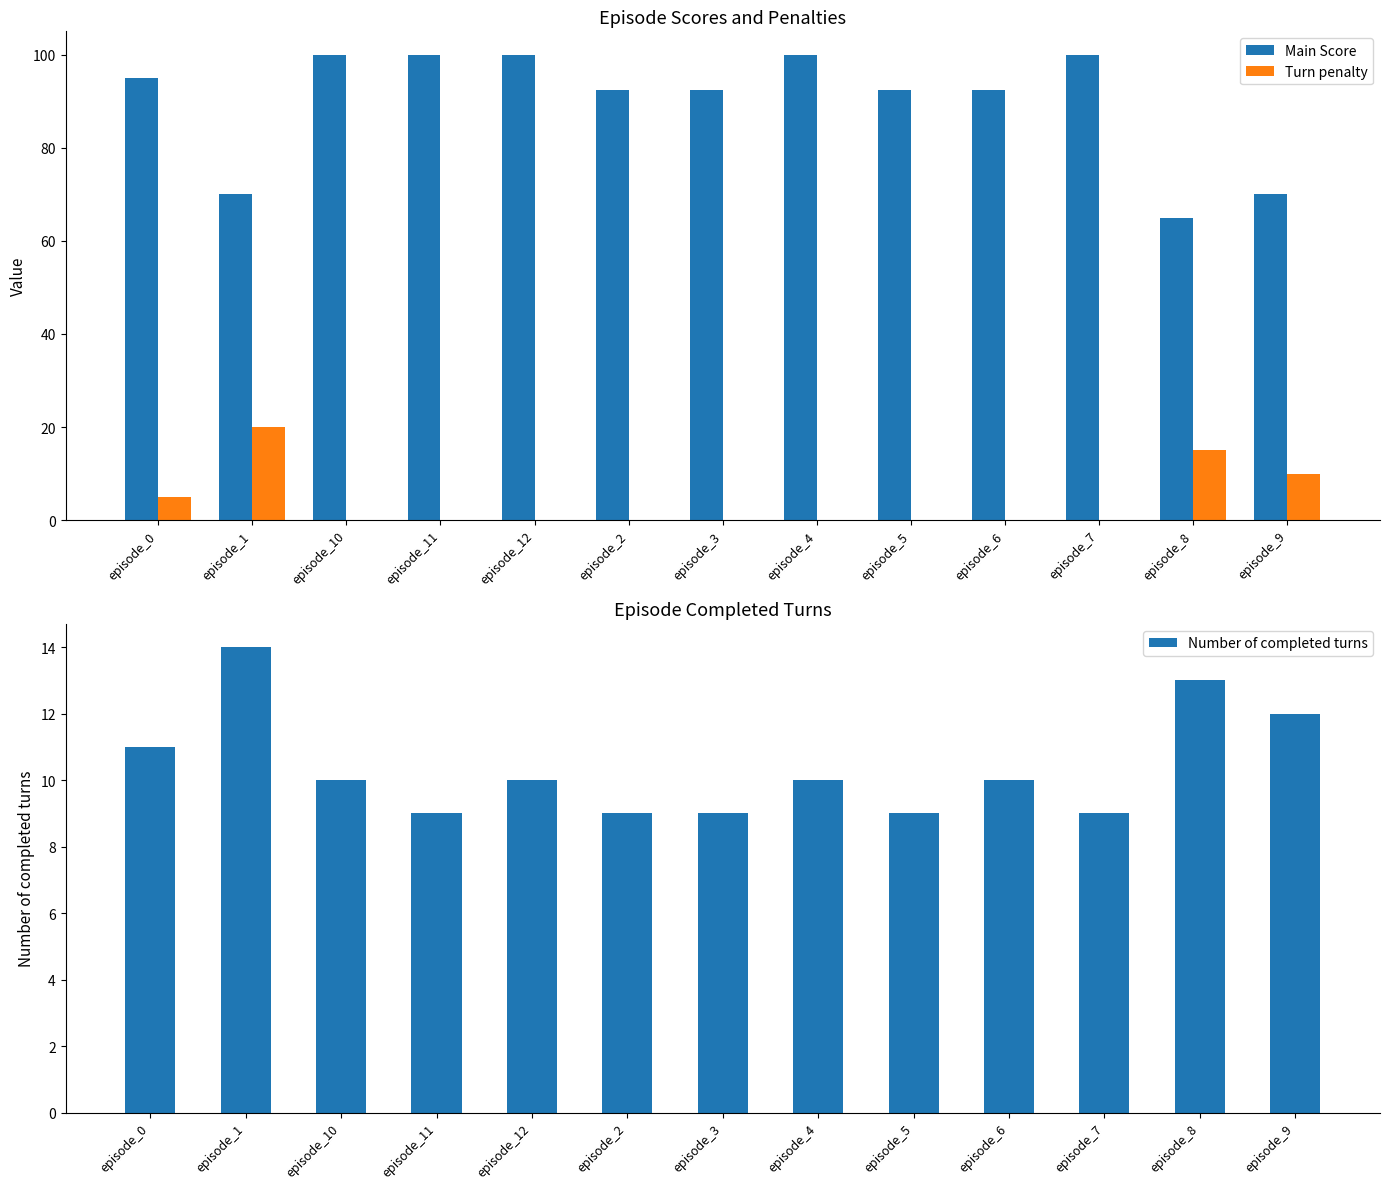

What is the approximate value of Main Score at episode_2?

92.5